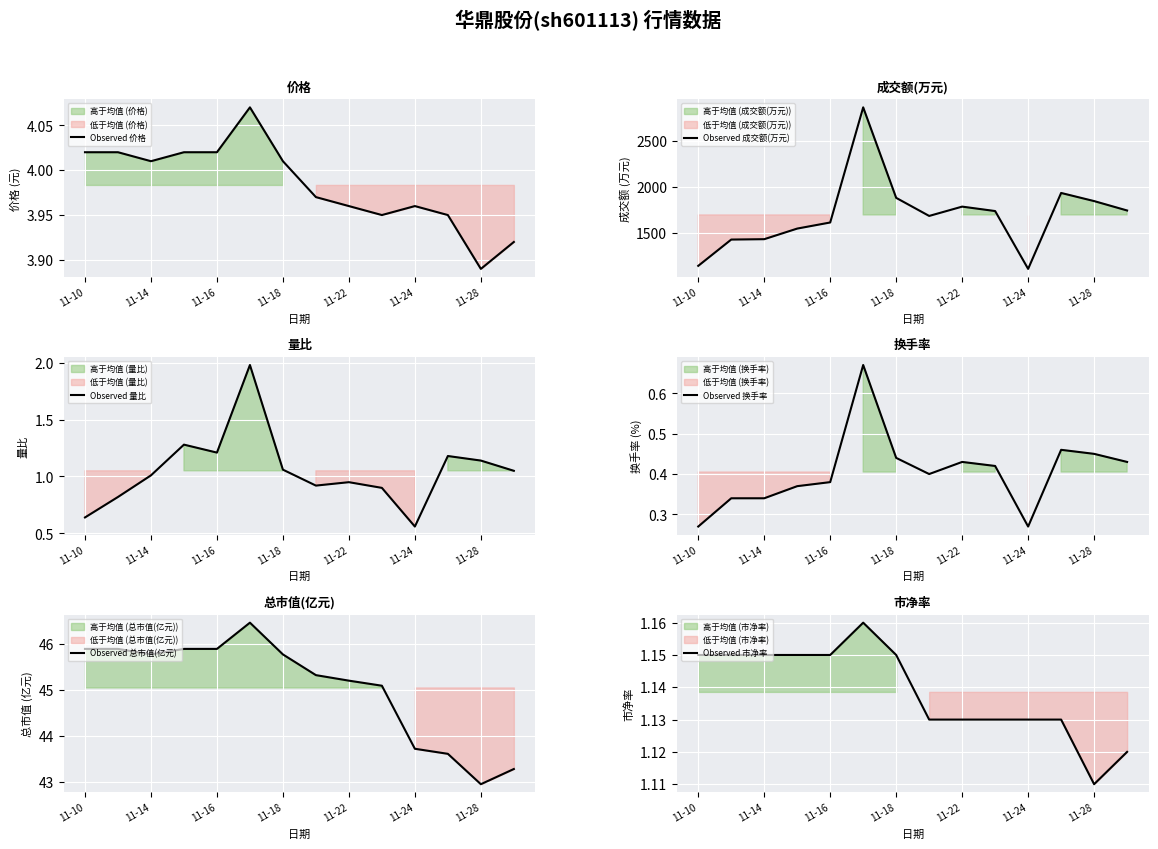

The Observed 价格 series shows 1.0 at 11-22. True or false?

False